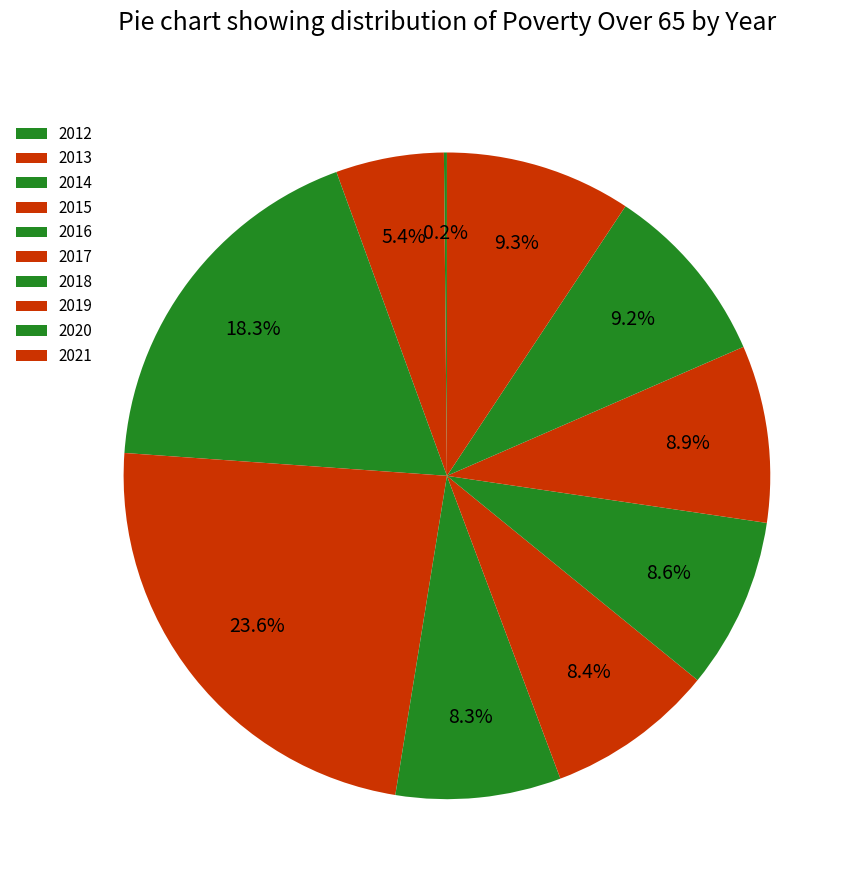

Count the number of slices in the pie.

10